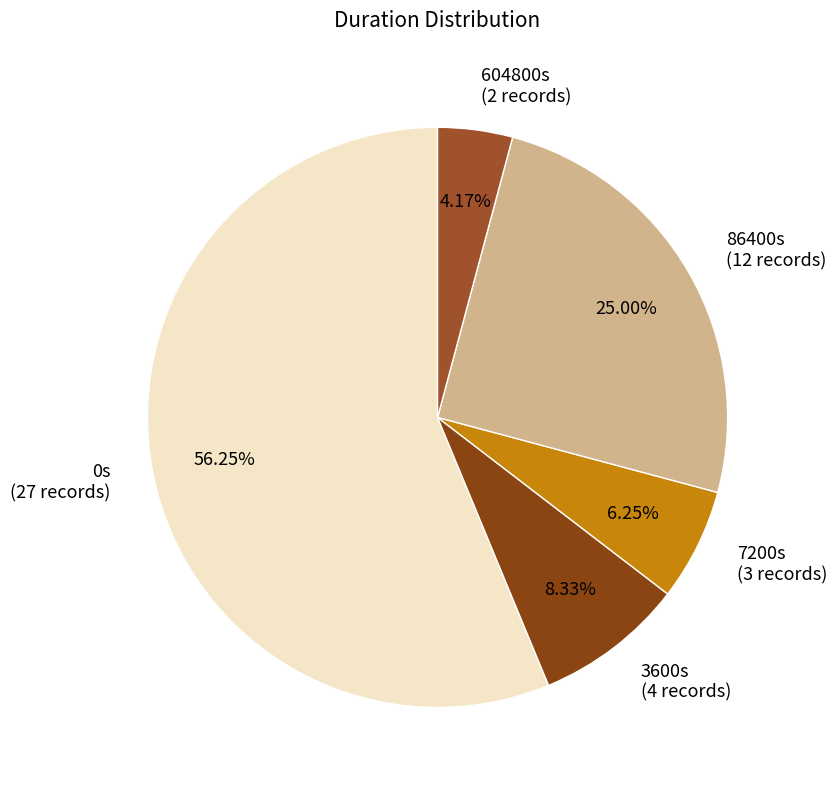

How many slices are in this pie chart?

5